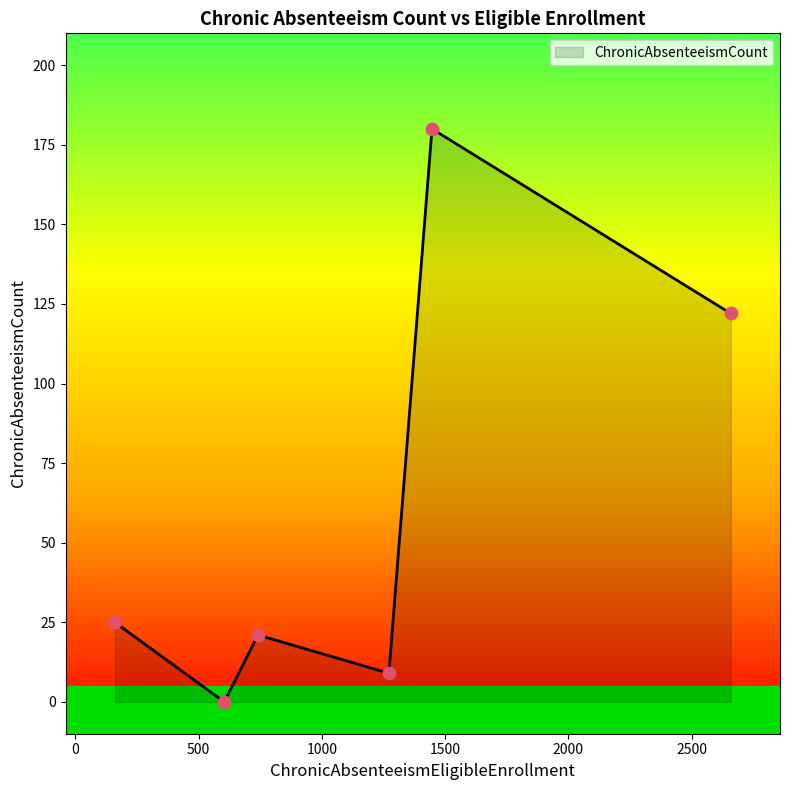

What is the greatest value displayed?

180